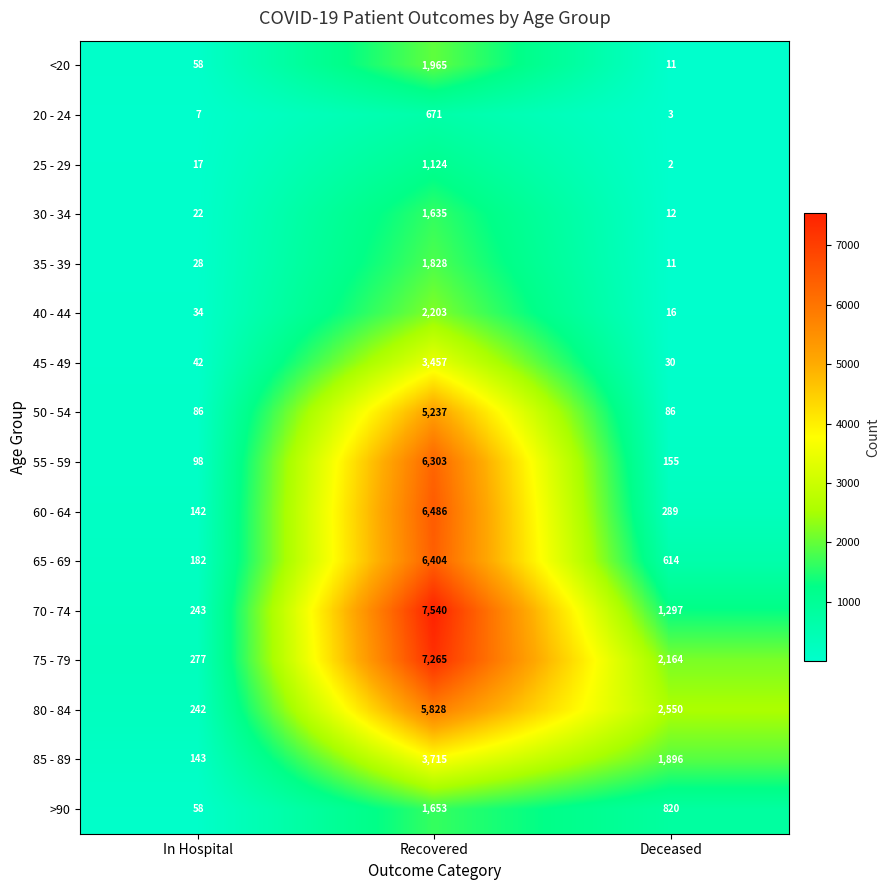

What is the approximate value of 65 - 69 at In Hospital, to the nearest 50?

200